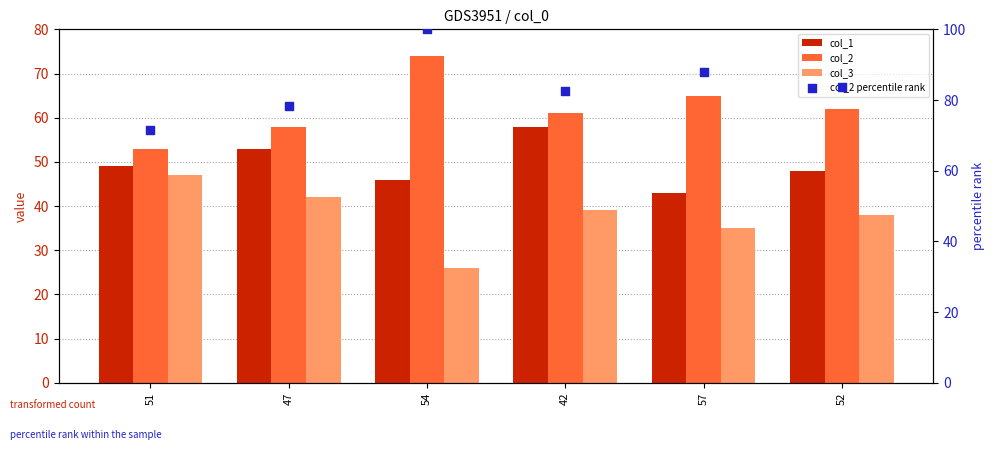

Which series contains the lowest Y value?

col_3